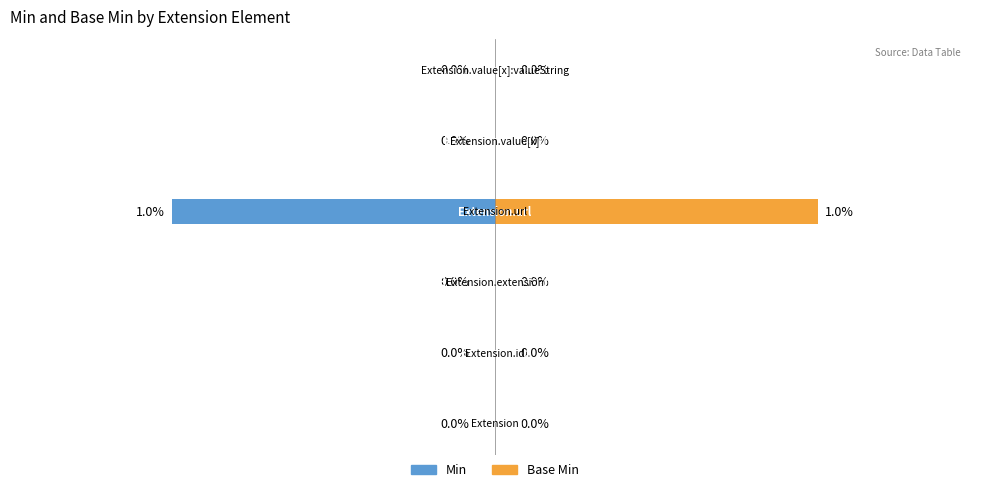

Reading right to left, extract all data points from this chart.

Min: Extension.value[x]:valueString=0	Extension.value[x]=0	Extension.url=1	Extension.extension=0	Extension.id=0	Extension=0
Base Min: Extension.value[x]:valueString=0	Extension.value[x]=0	Extension.url=1	Extension.extension=0	Extension.id=0	Extension=0